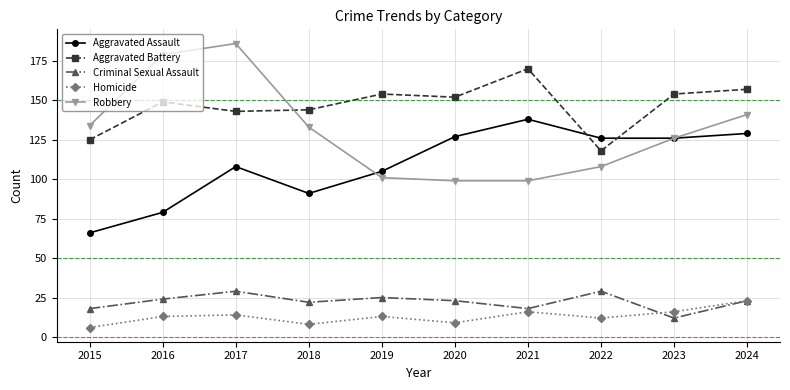

The value of Aggravated Battery at 2022 is 118. True or false?

True